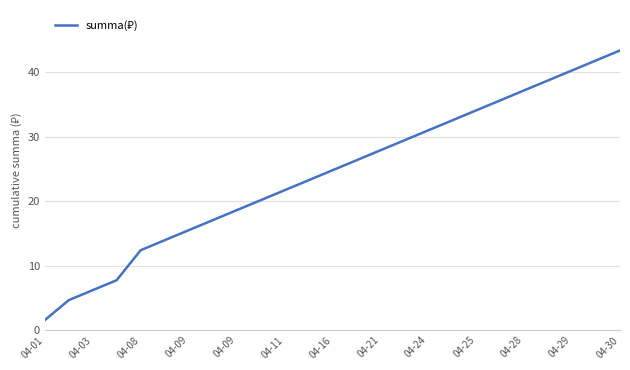

What is the smallest value displayed?

1.6